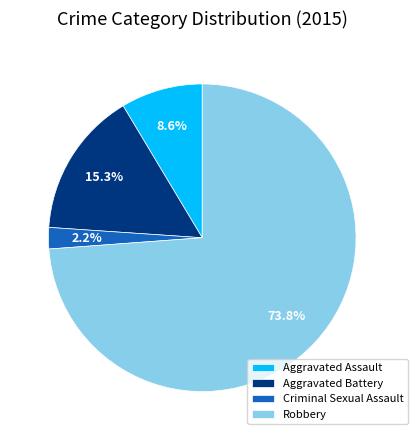

To the nearest percent, what is the difference between the Criminal Sexual Assault and Aggravated Battery slice percentages?

13%